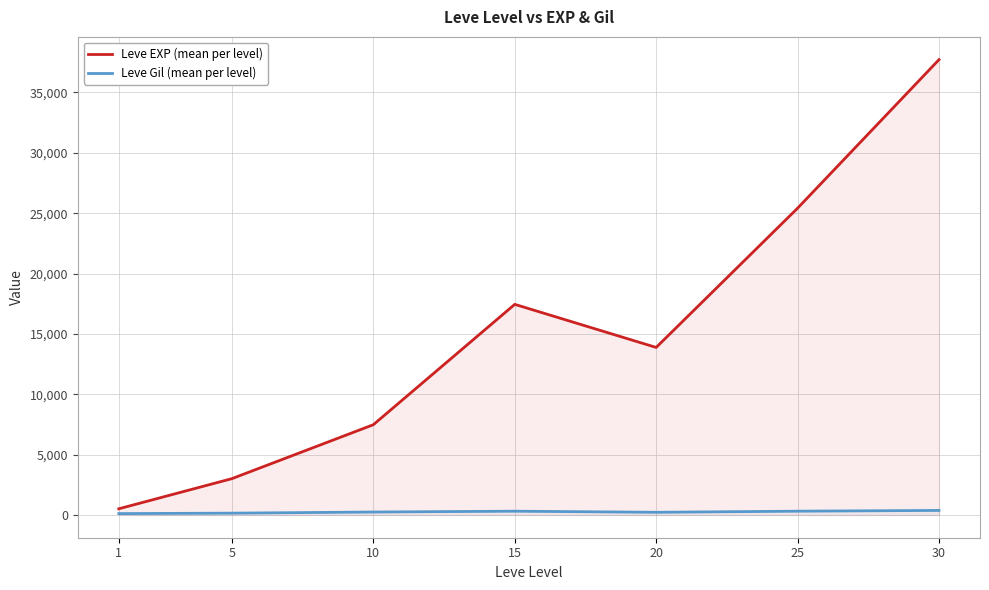

At which category does the chart reach its minimum across all series?

1